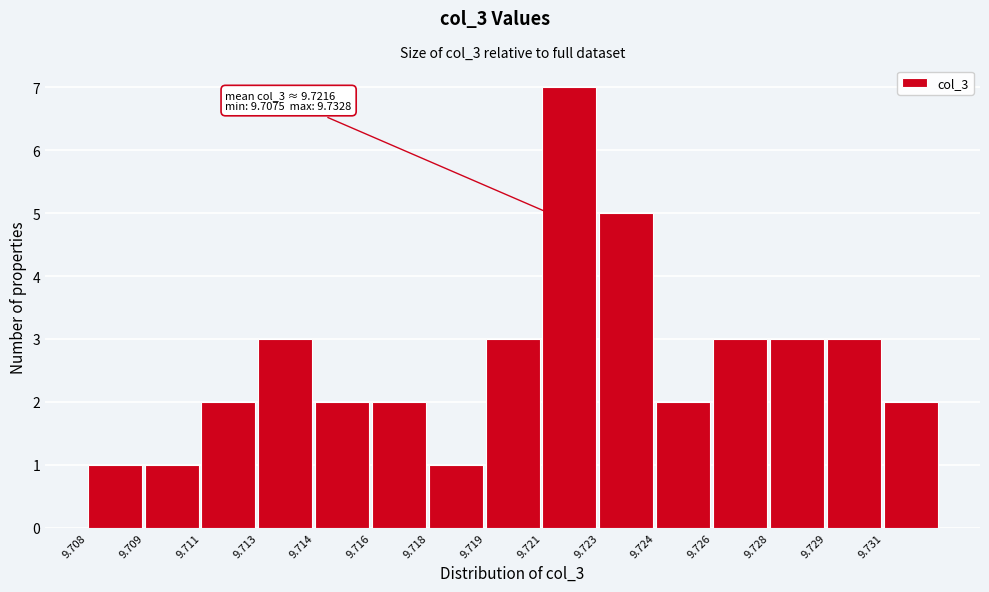

Reading left to right, list all the values displayed in this chart.

1	1	2	3	2	2	1	3	7	5	2	3	3	3	2